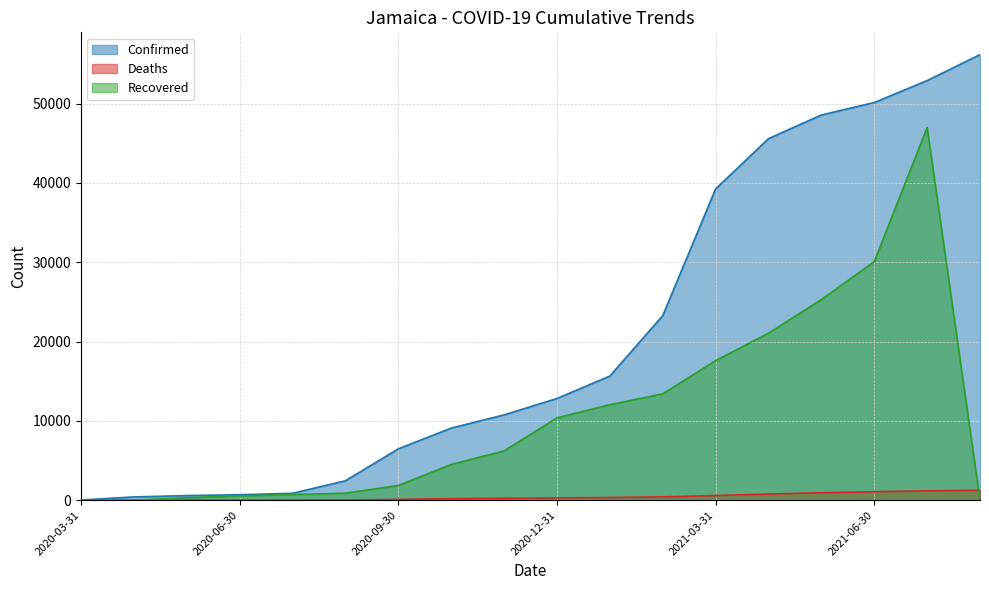

Rank the series by their average value, from lowest to highest.

Deaths, Recovered, Confirmed